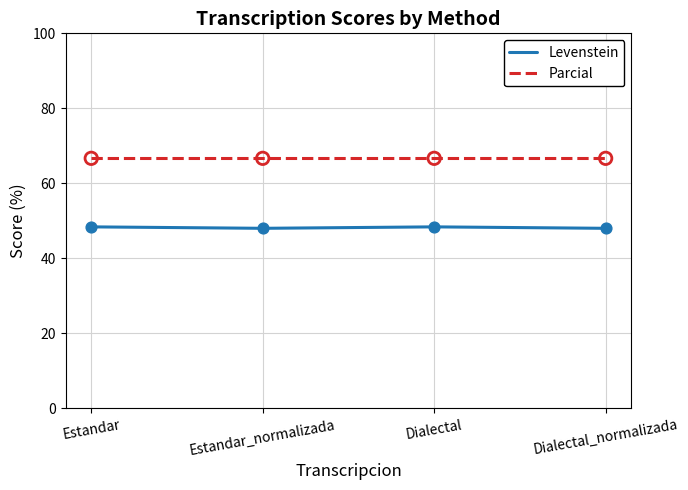

Which series has the largest total across all categories?

Parcial